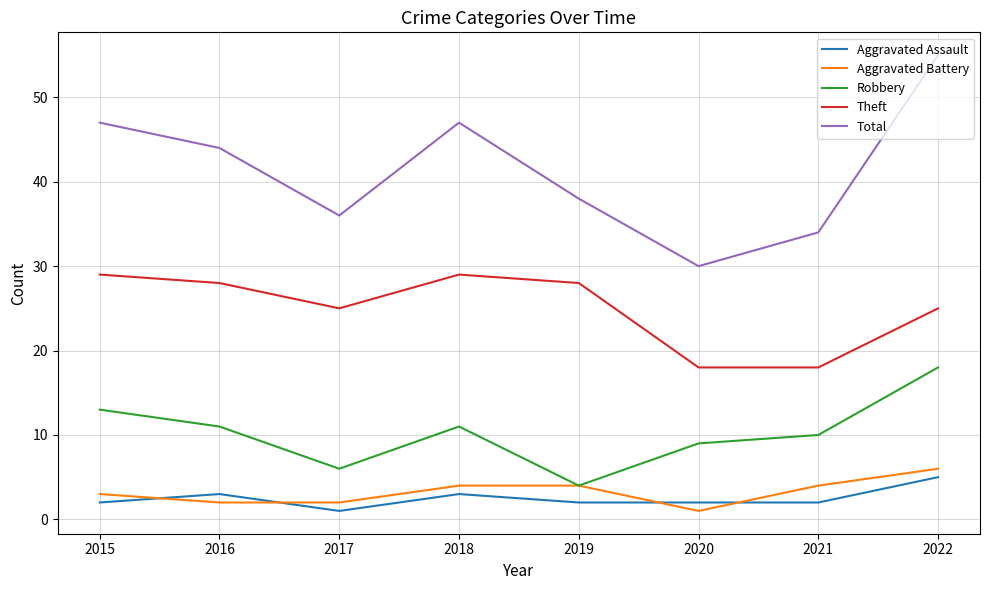

True or false: Theft and Aggravated Battery intersect in this chart.

False